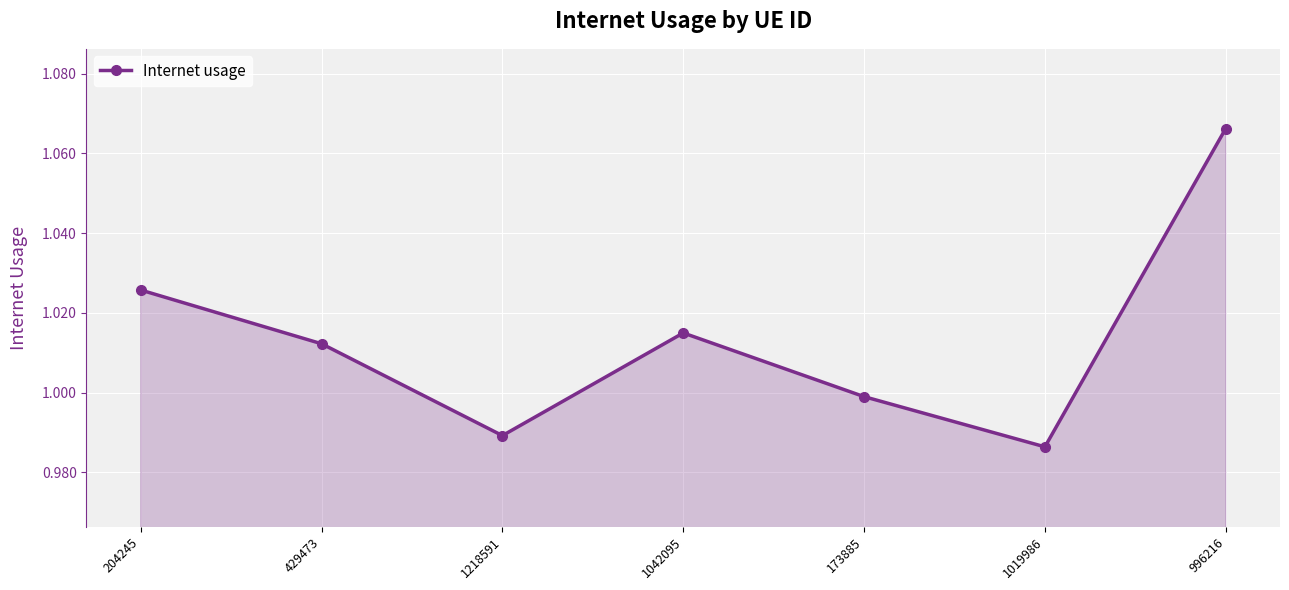

How many distinct data groups are displayed?

1